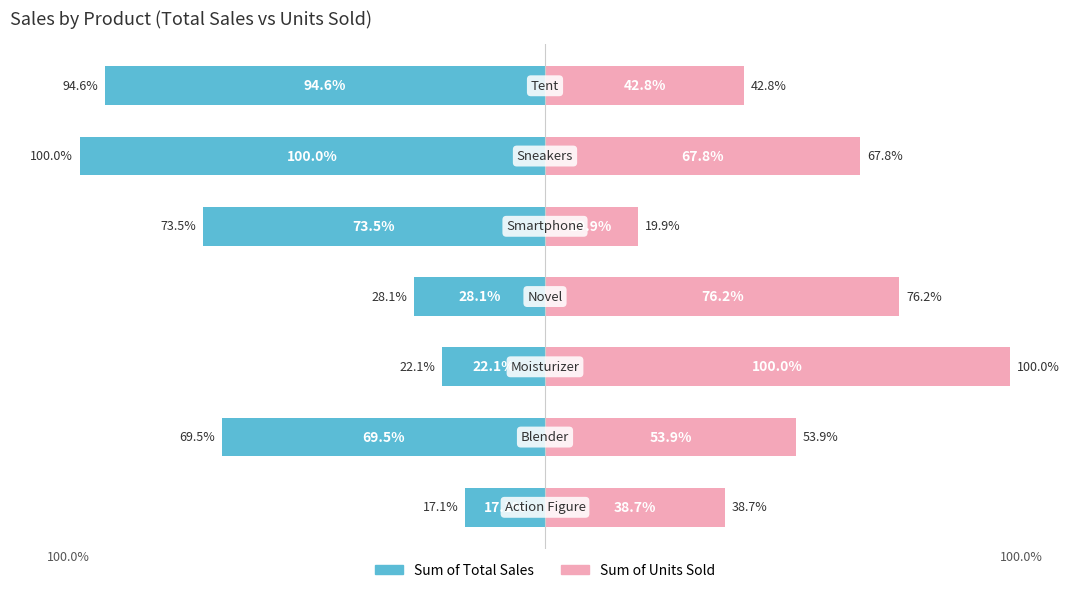

Reading right to left, what are all the values shown in this chart?

Sum of Total Sales: -94.6	-100.0	-73.5	-28.1	-22.1	-69.5	-17.1
Sum of Units Sold: 42.8	67.8	19.9	76.2	100.0	53.9	38.7